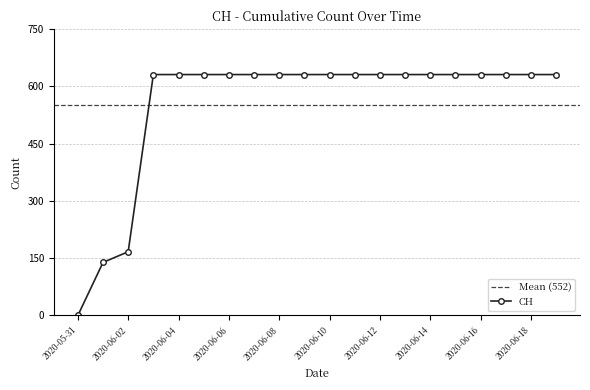

Reading left to right, transcribe all the data shown in this chart.

0	139	167	631	631	631	631	631	631	631	631	631	631	631	631	631	631	631	631	631